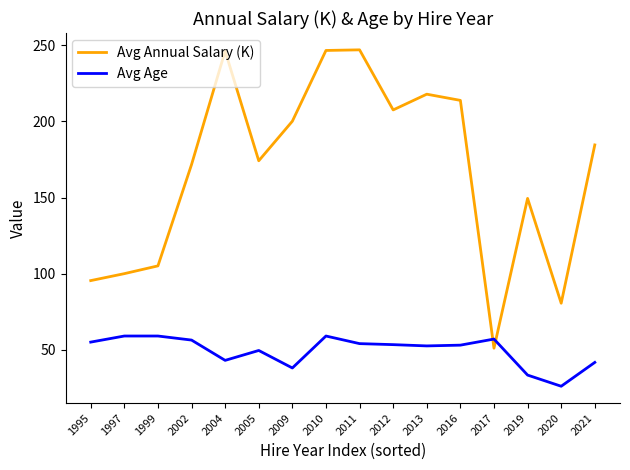

Does the chart have visible grid lines?

No